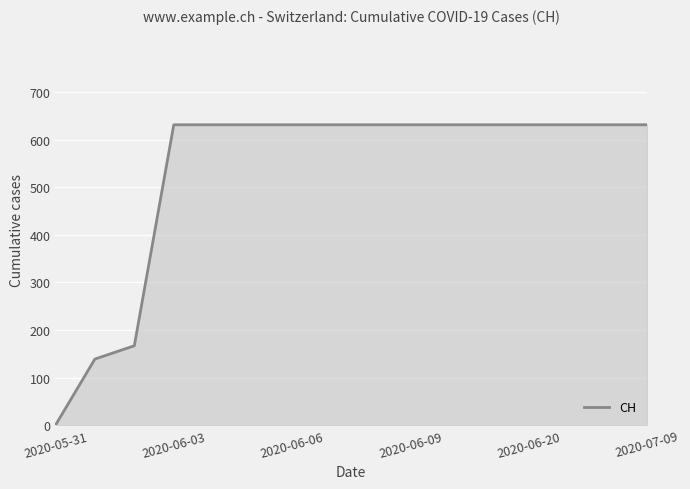

What is the maximum value shown in the chart?

631